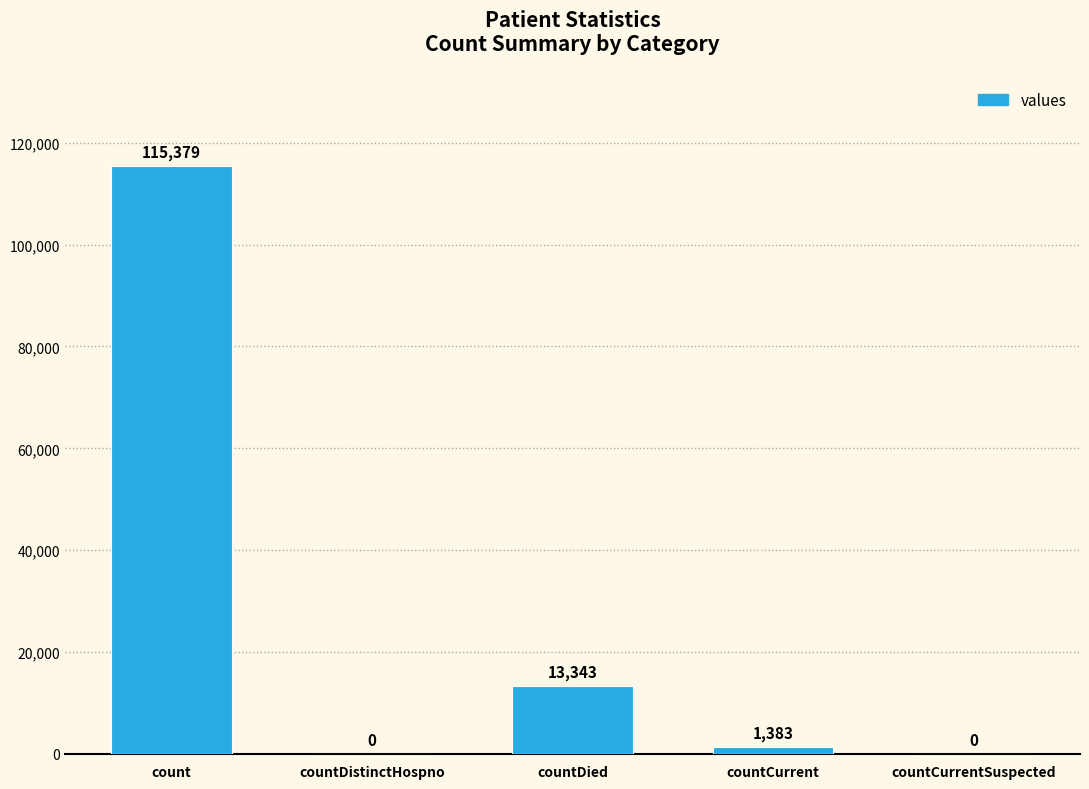

The value at count is 115379. True or false?

True